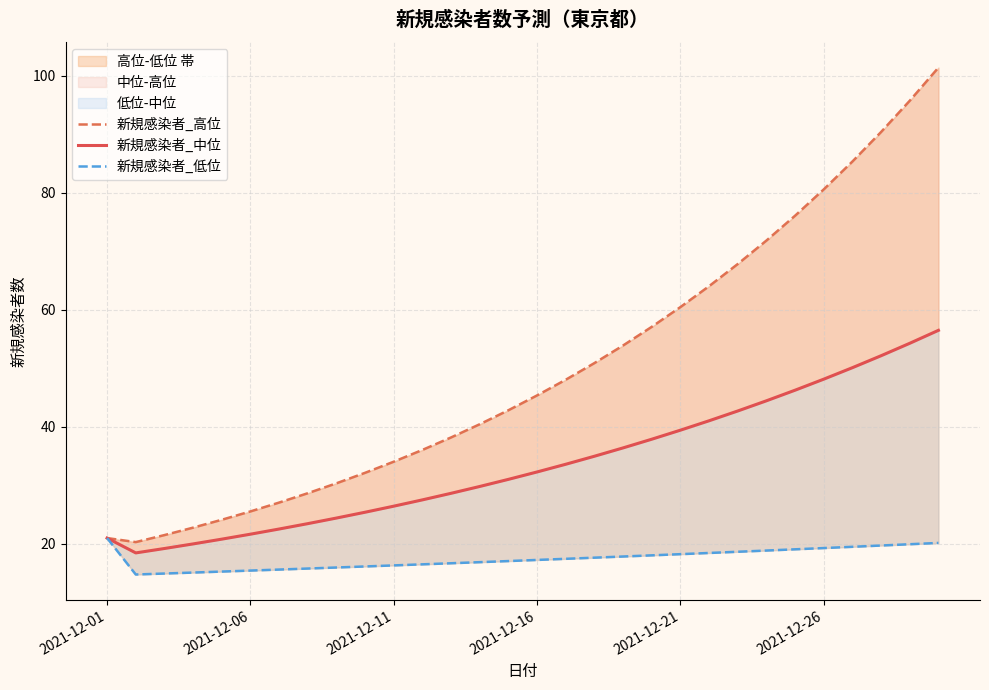

What are all the series names shown in the legend?

新規感染者_高位, 新規感染者_中位, 新規感染者_低位